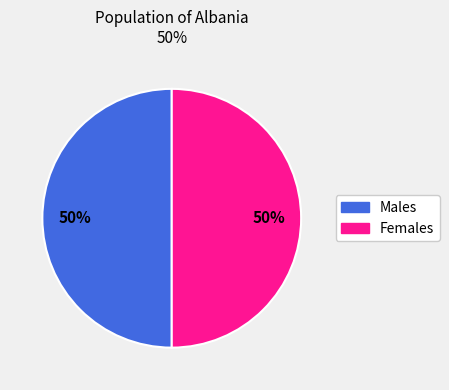

How many slices are in this pie chart?

2